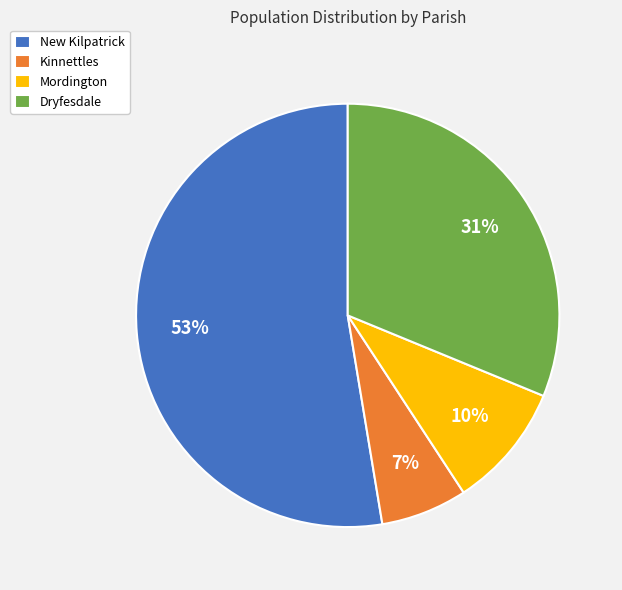

Which slice is the smallest?

Kinnettles